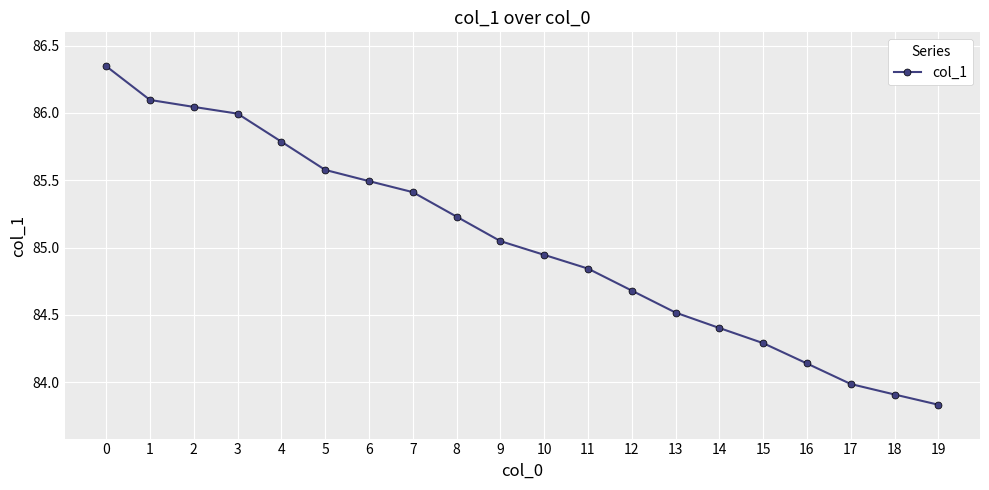

How many lines are shown in the chart?

1